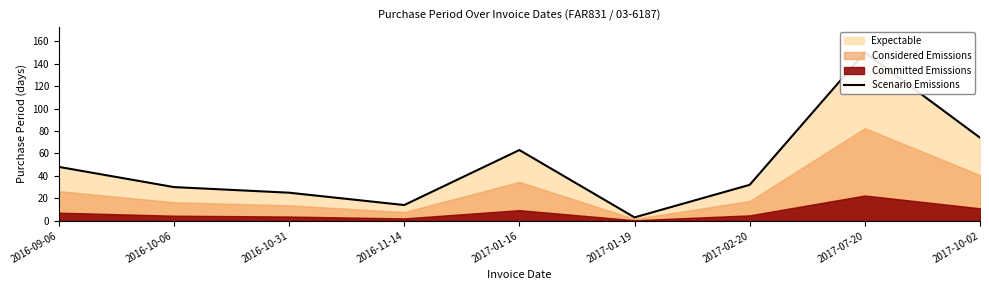

Reading left to right, what are all the values shown in this chart?

2016-09-06=48	2016-10-06=30	2016-10-31=25	2016-11-14=14	2017-01-16=63	2017-01-19=3	2017-02-20=32	2017-07-20=150	2017-10-02=74